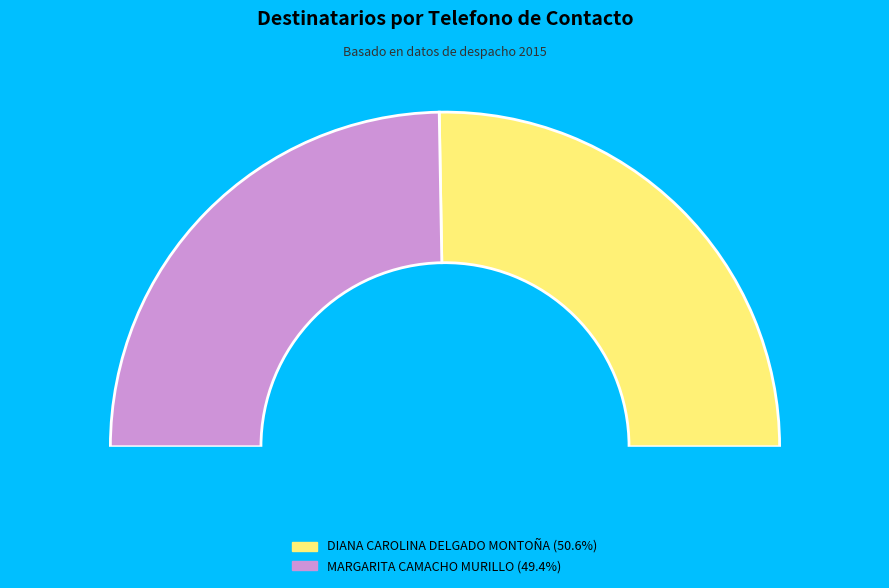

Is it true that DIANA CAROLINA DELGADO MONTOÑA is 51% of the pie?

True